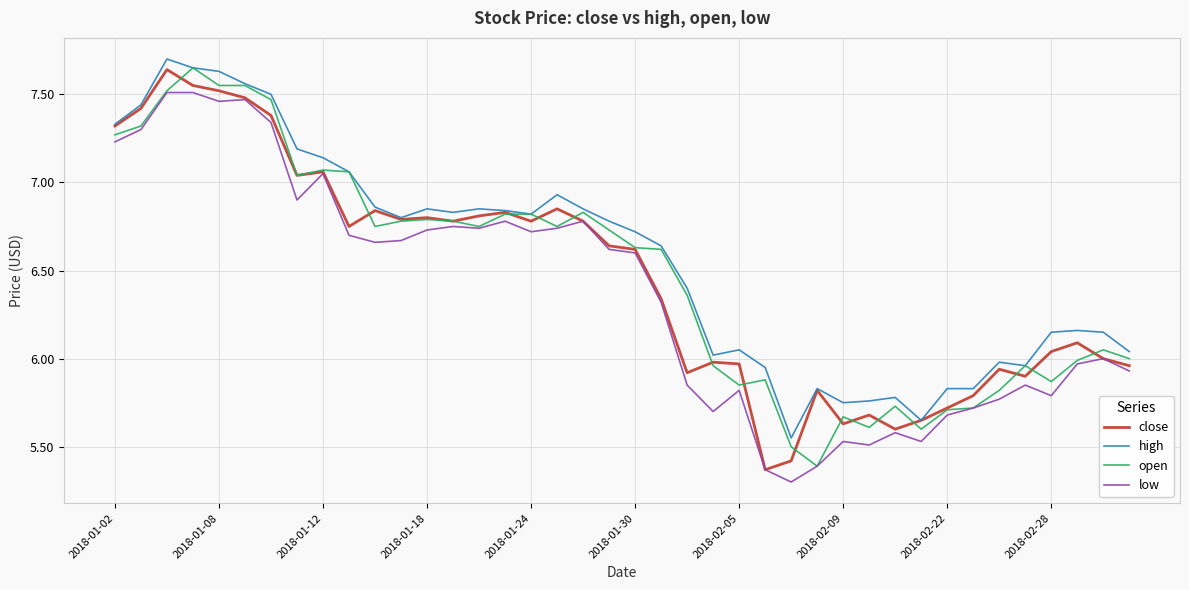

What is the average value of the open series?

6.5